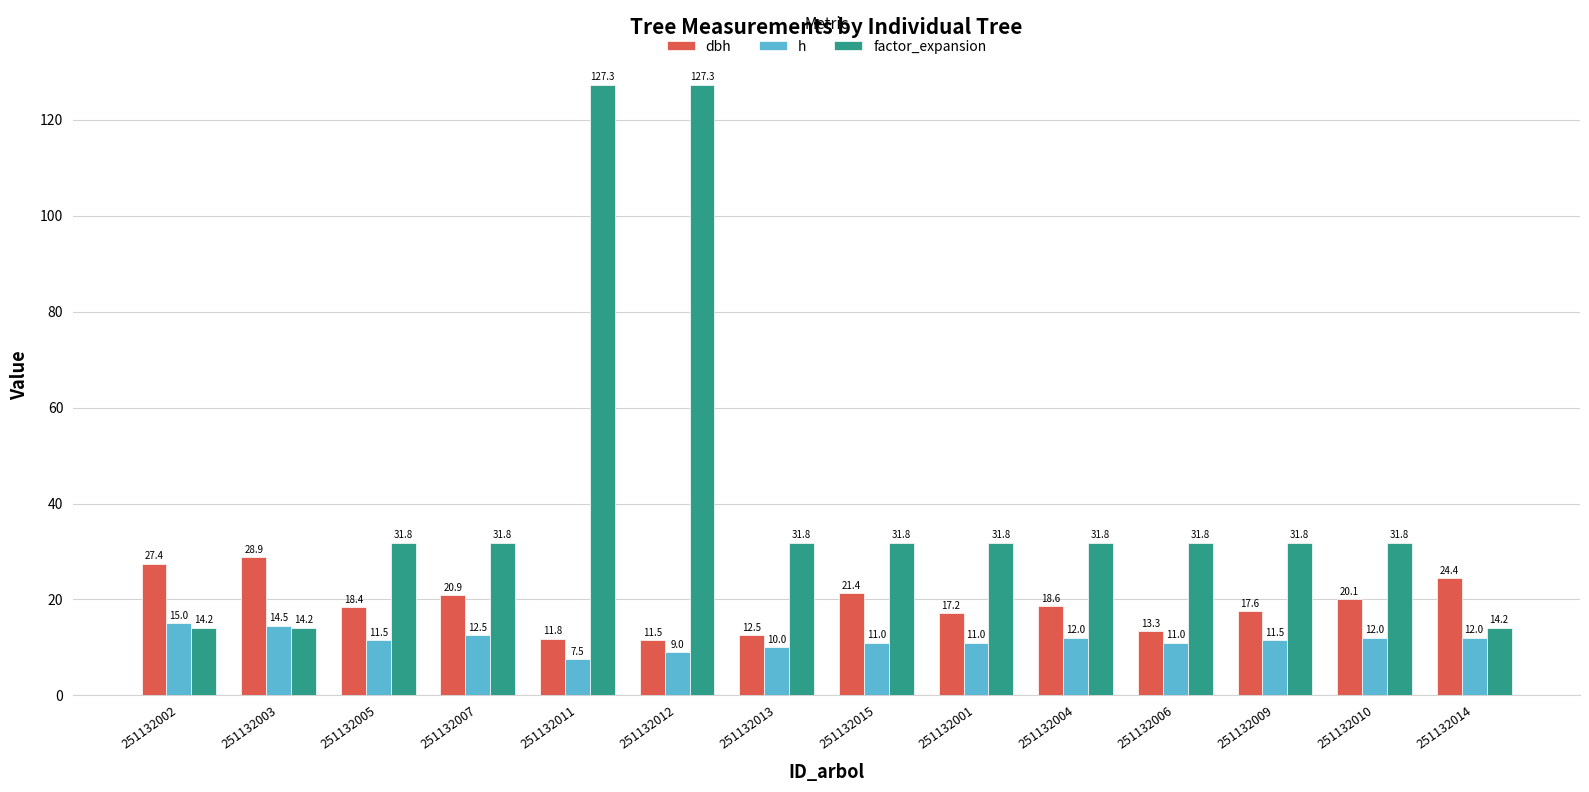

What position from the left is 251132011?

5